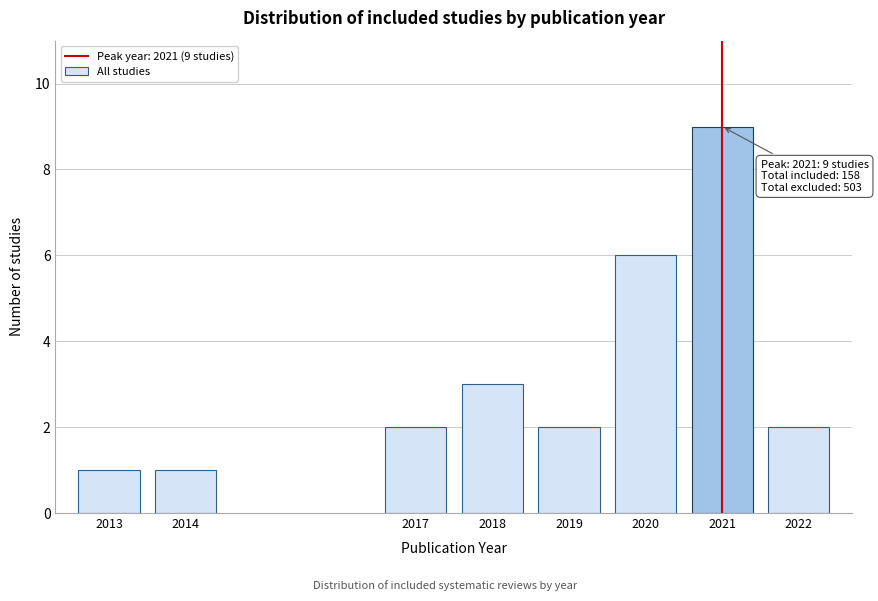

Reading left to right, what are all the values shown in this chart?

2013=1	2014=1	2017=2	2018=3	2019=2	2020=6	2021=9	2022=2